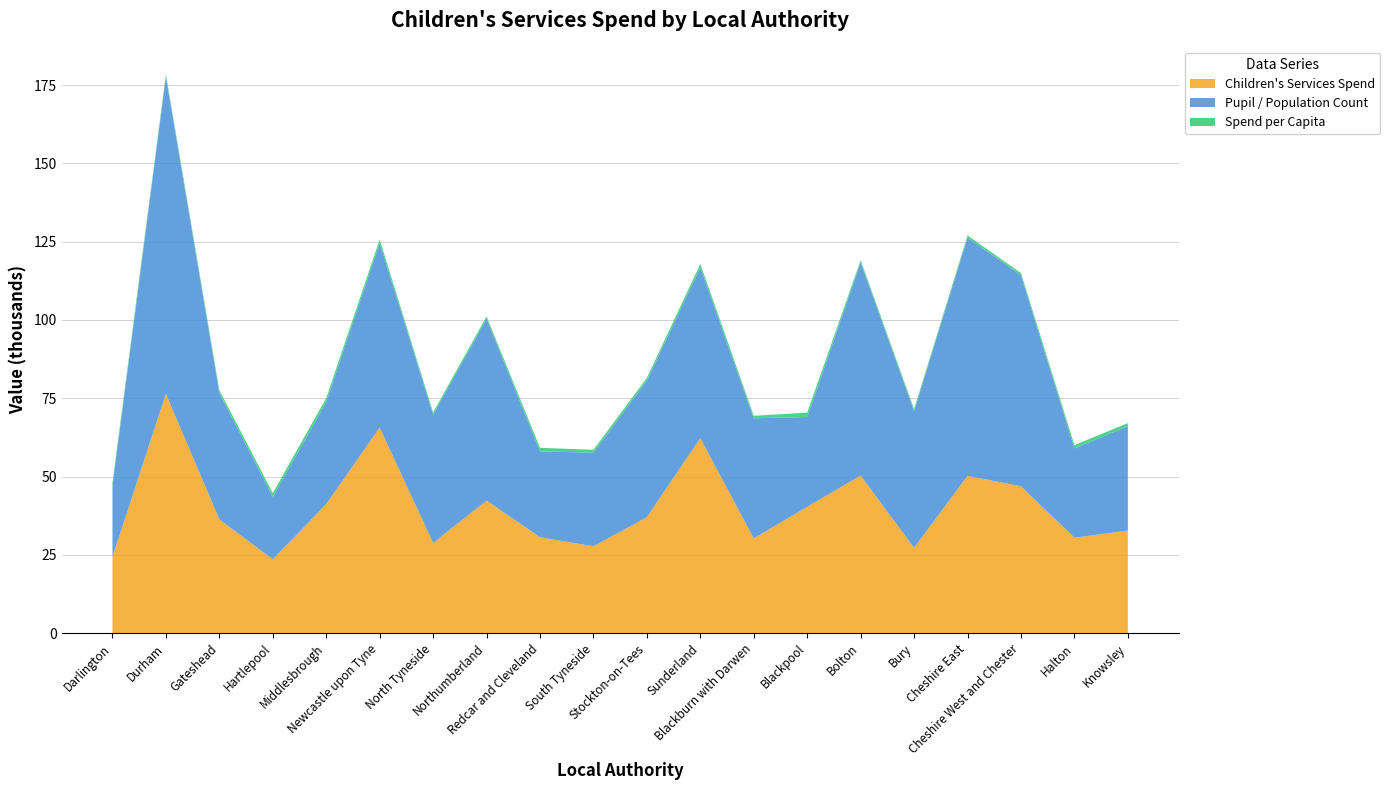

Reading right to left, extract all data points from this chart.

Children's Services Spend: 32738	30460	46865	50219	27208	50301	40314	30225	62246	37005	27718	30597	42312	28764	65632	41197	23559	36308	76389	24397
Pupil / Population Count: 33344	28510	67439	76118	43677	68055	28685	38382	54535	43656	29893	27456	58096	41008	58979	32586	19956	40331	101307	22520
Spend per Capita: 982	1068	695	660	623	739	1405	787	1141	848	927	1114	728	701	1113	1264	1181	900	754	1083